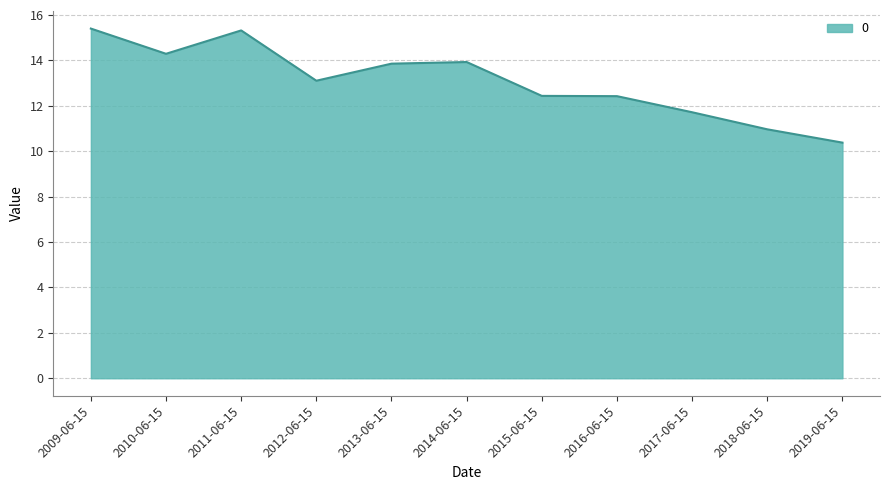

Is it true that the value at 2018-06-15 is 11.0?

True